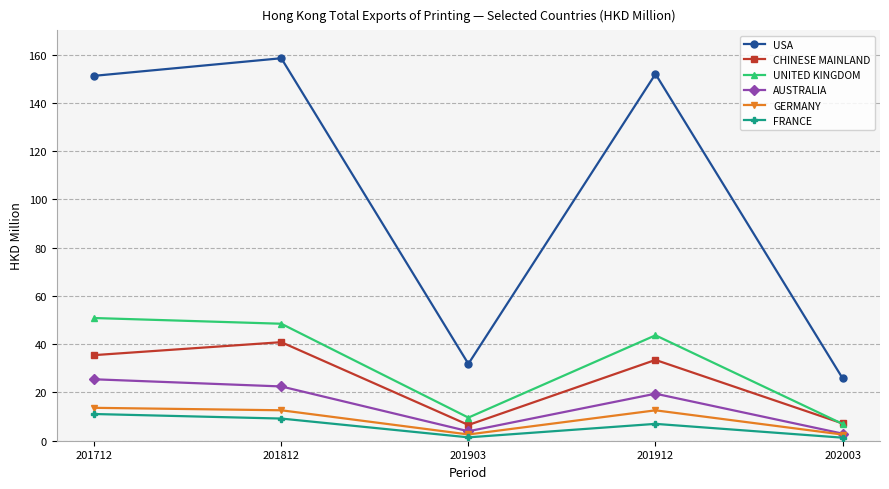

Does the chart have visible grid lines?

Yes